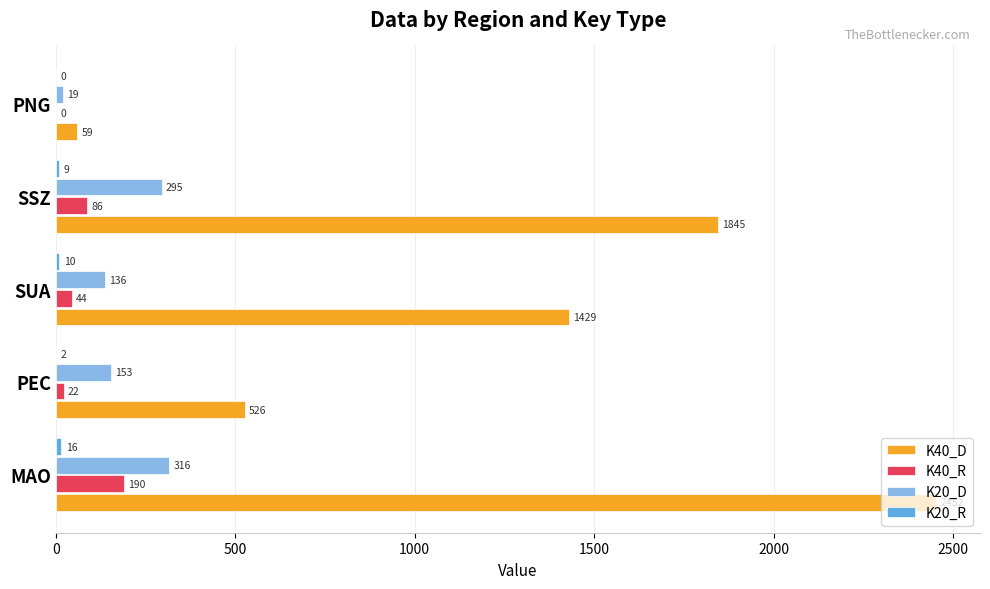

At which label is K20_D closest to 167?

PEC